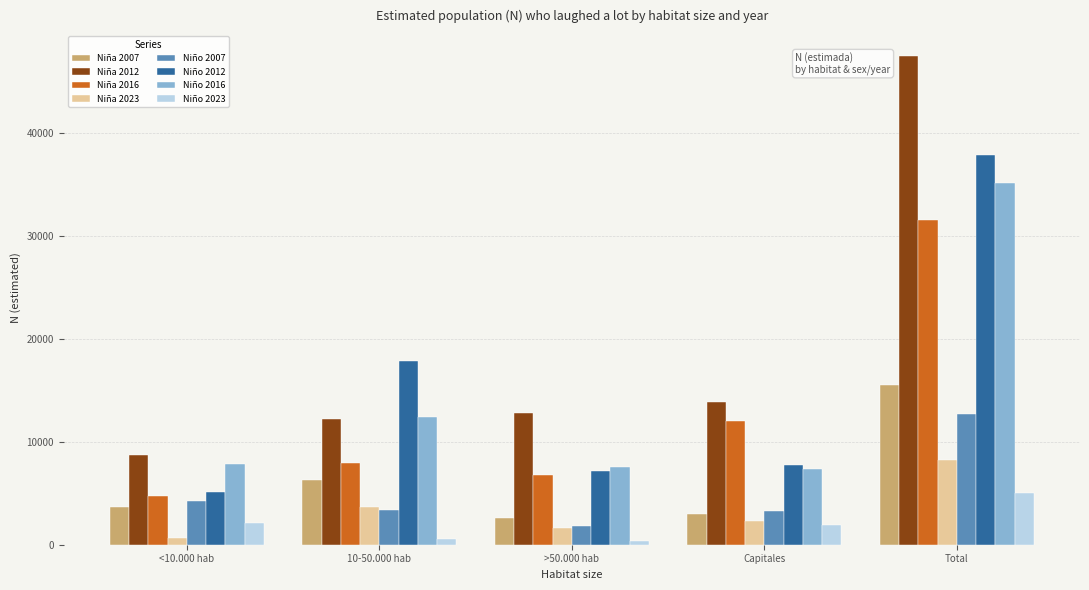

Which label corresponds to the largest value in the chart?

Total